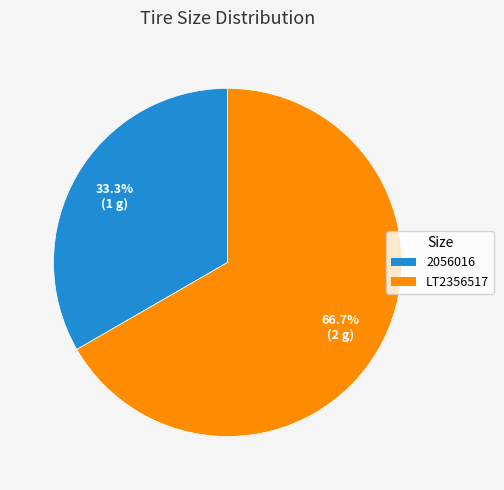

Which has a higher value, LT2356517 or 2056016?

LT2356517